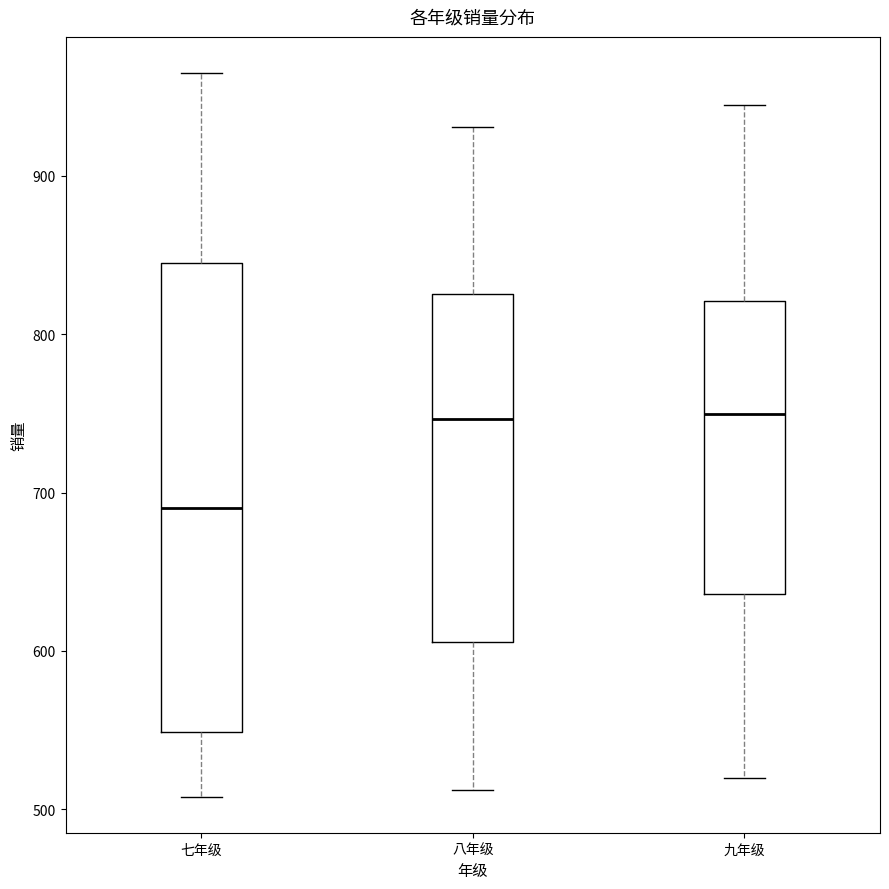

Where does the upper whisker of the box for 八年级 end on the y-axis? The values are not printed on the chart, so give them approximately, as read against the axis.

930